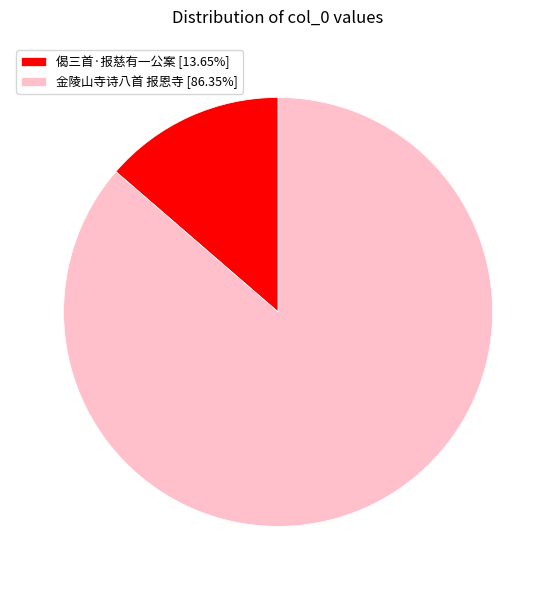

Is it true that 金陵山寺诗八首 报恩寺 is 75% of the pie?

False